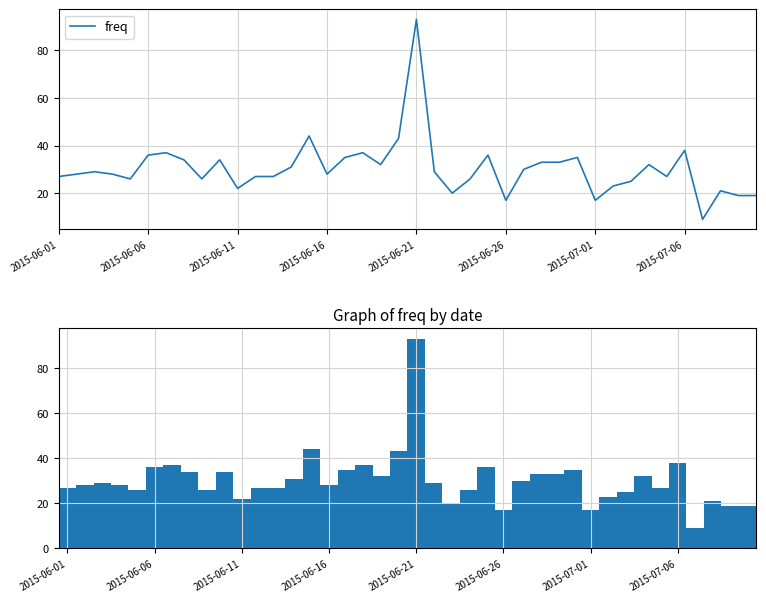

Is it true that the value at 11 is 27?

True